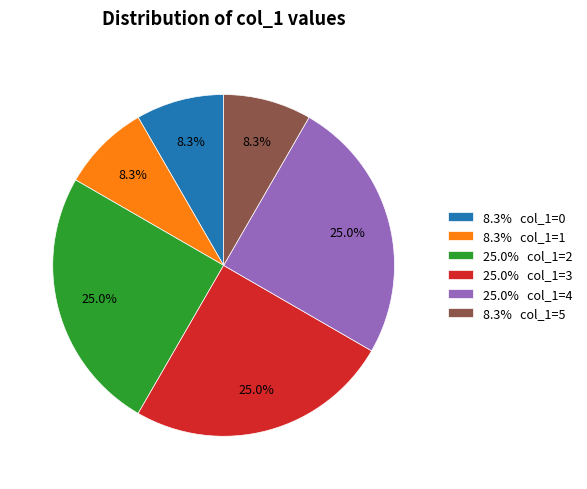

Is 8.3% col_1=0 the majority of the pie?

No